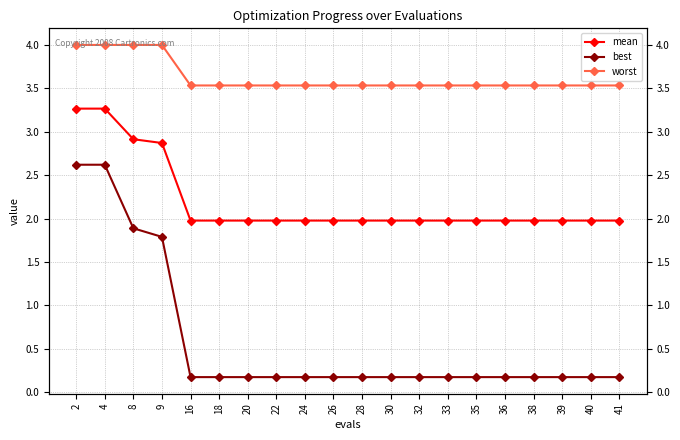

Is the value of worst at 18 greater than the value of mean at 2?

Yes